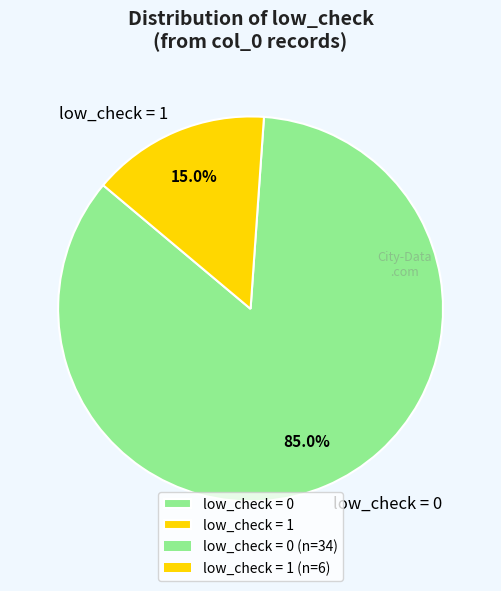

Count the number of slices in the pie.

2